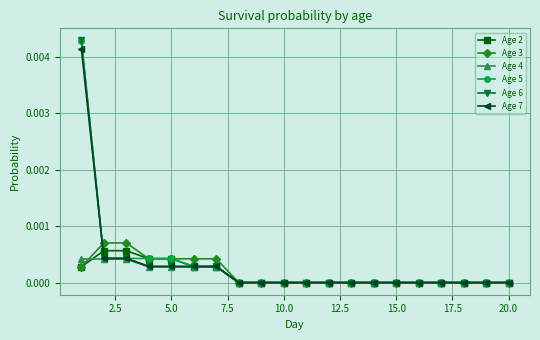

List the series in order of their peak value, lowest first.

Age 4, Age 2, Age 3, Age 7, Age 5, Age 6